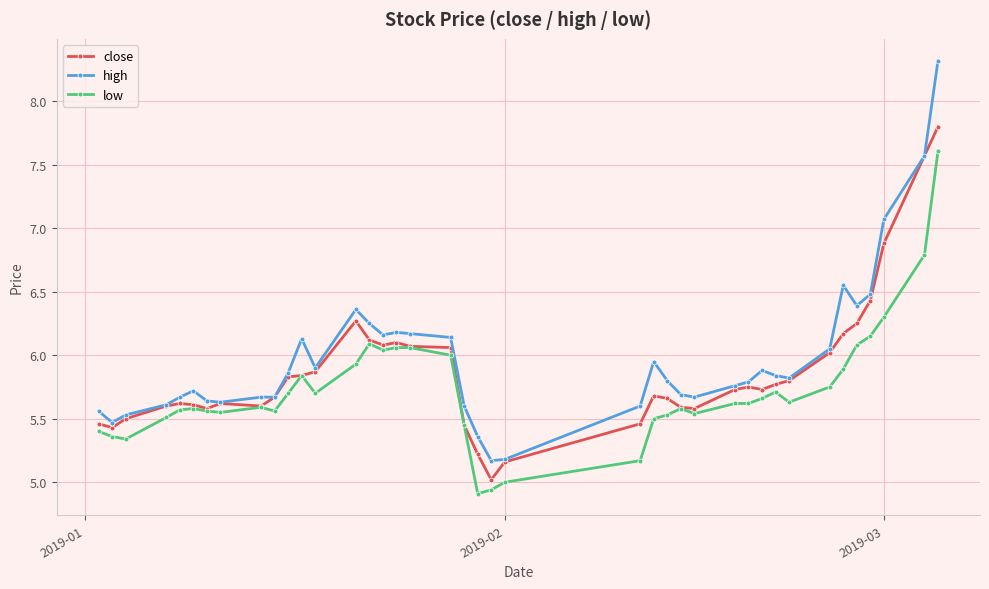

Which series has the largest range (max minus min)?

high